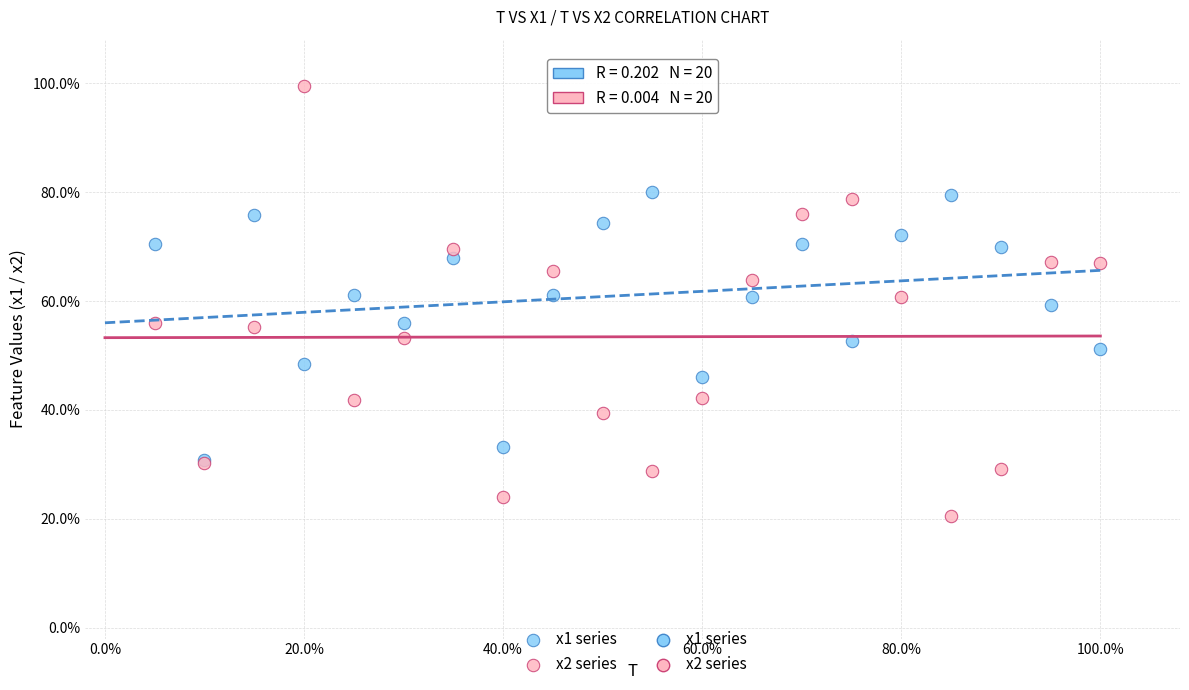

Which series has the largest Y range (max minus min)?

x2 series